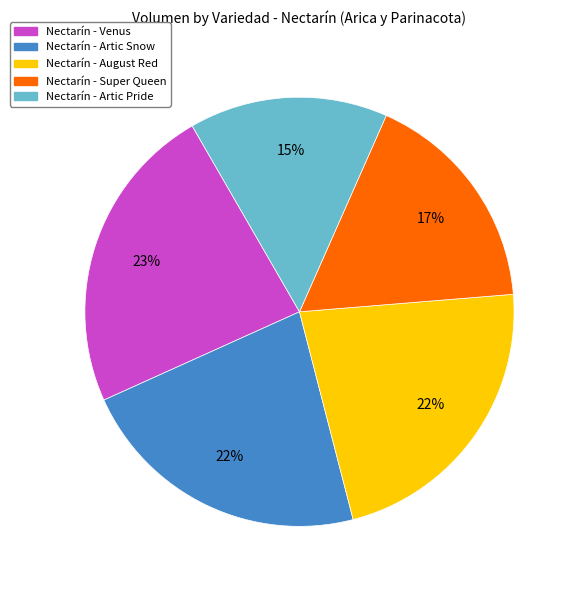

Does any single category account for the majority?

No